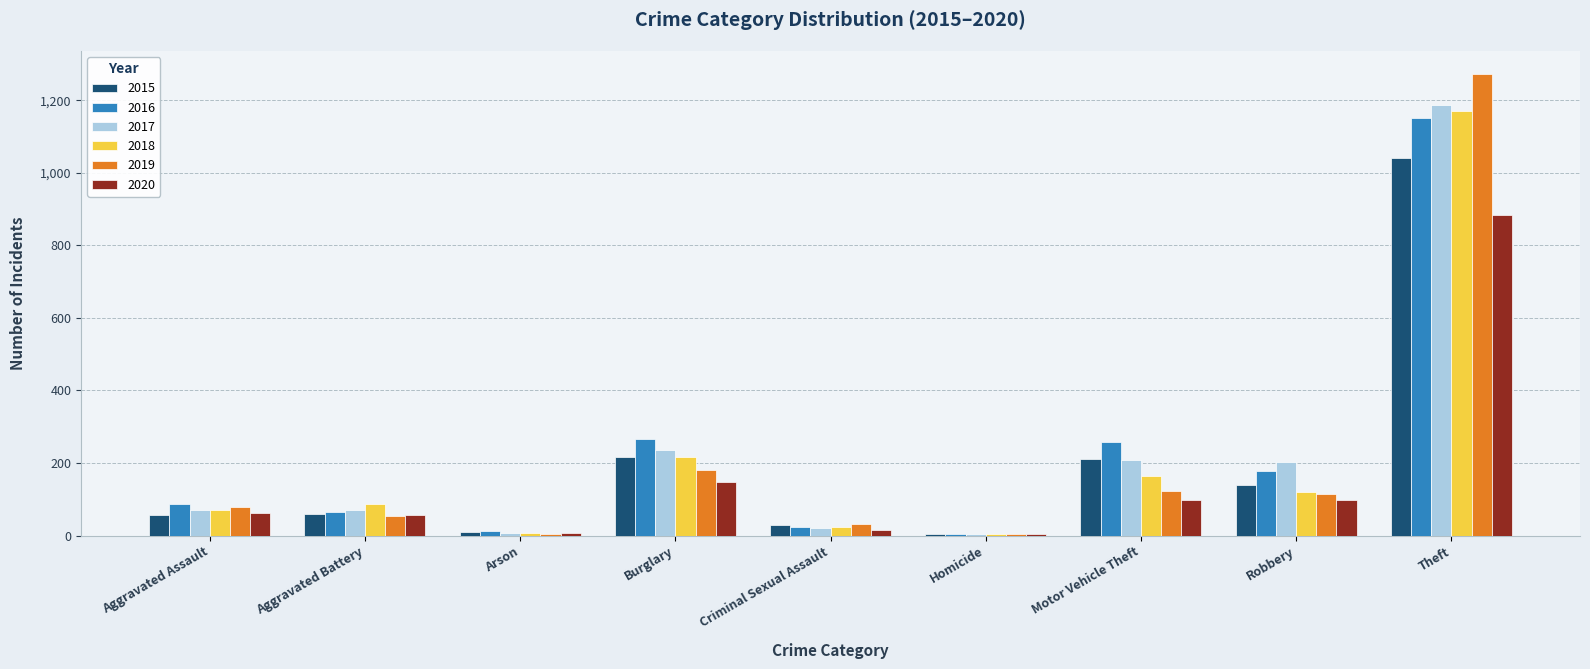

True or false: 2018 has a value of 1170 at Theft.

True